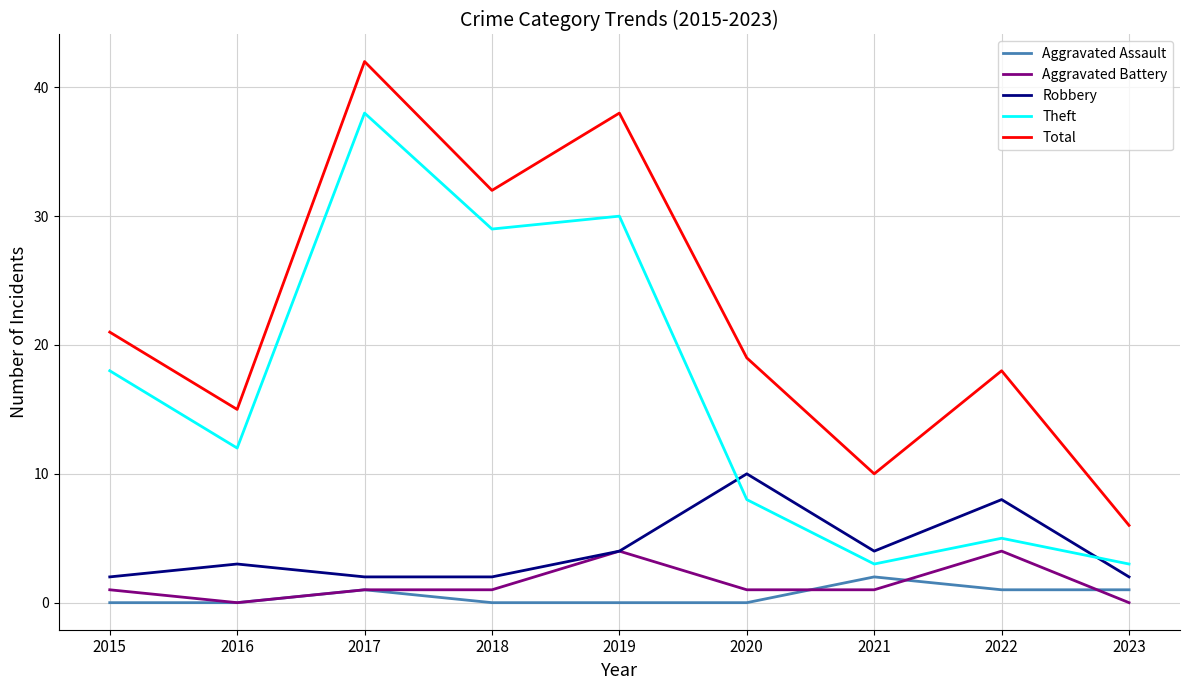

What is the difference between the maximum and minimum values in the Total series?

36